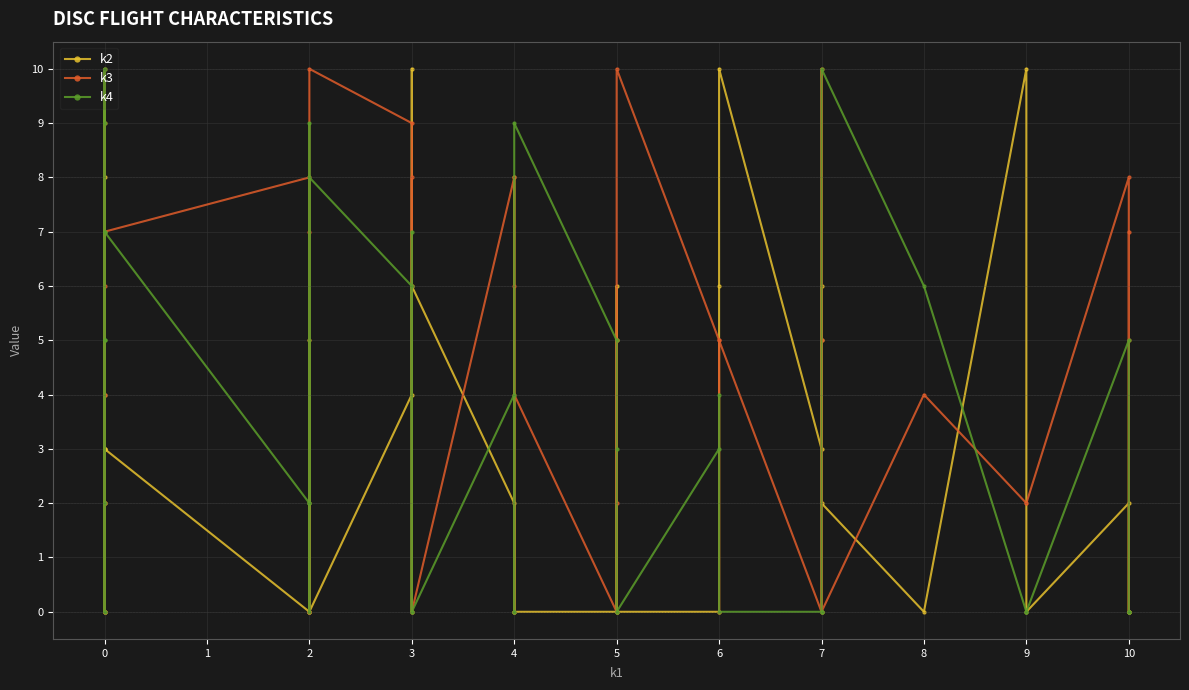

What is the maximum value shown in the chart?

10